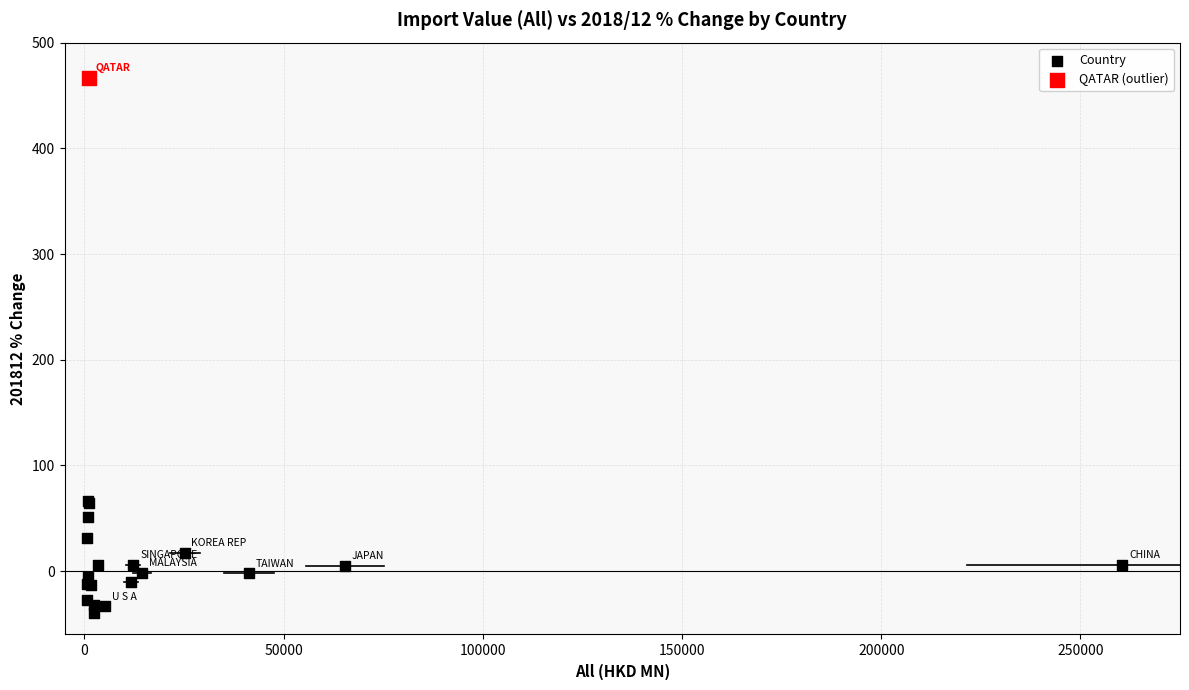

What are all the series names shown in the legend?

Country, QATAR (outlier)